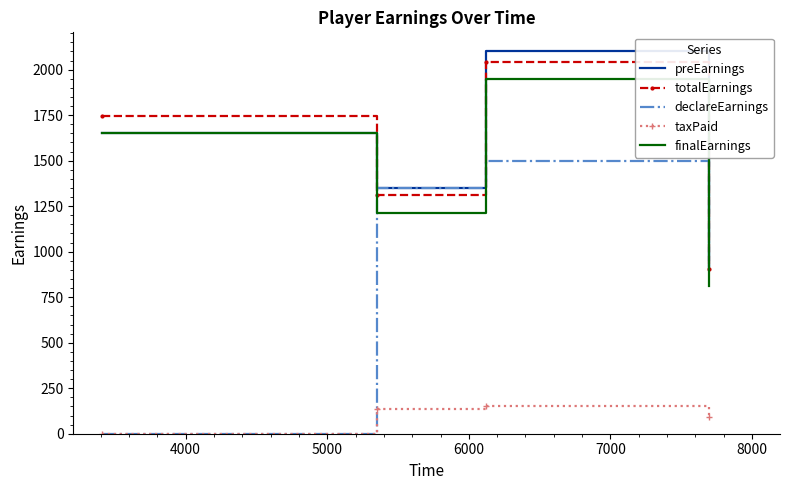

True or false: totalEarnings and taxPaid cross at least once.

False